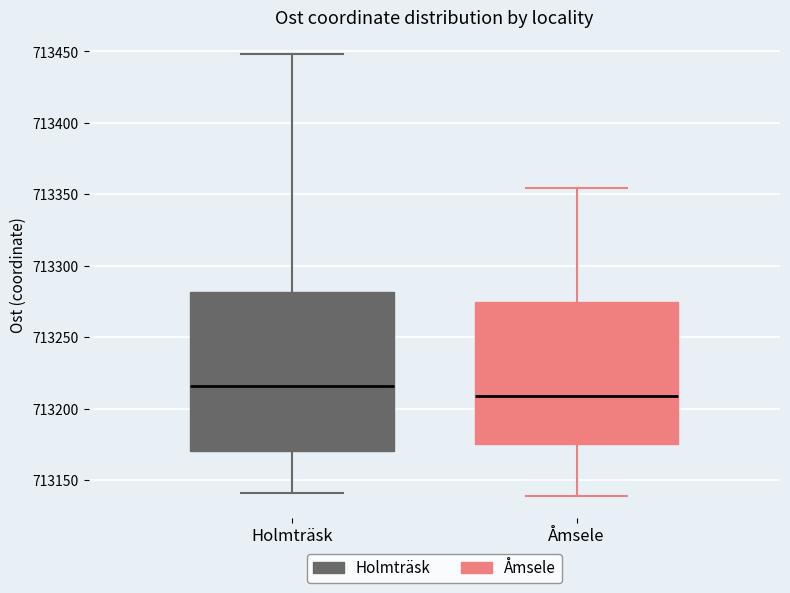

Which box's median line is the highest?

Holmträsk